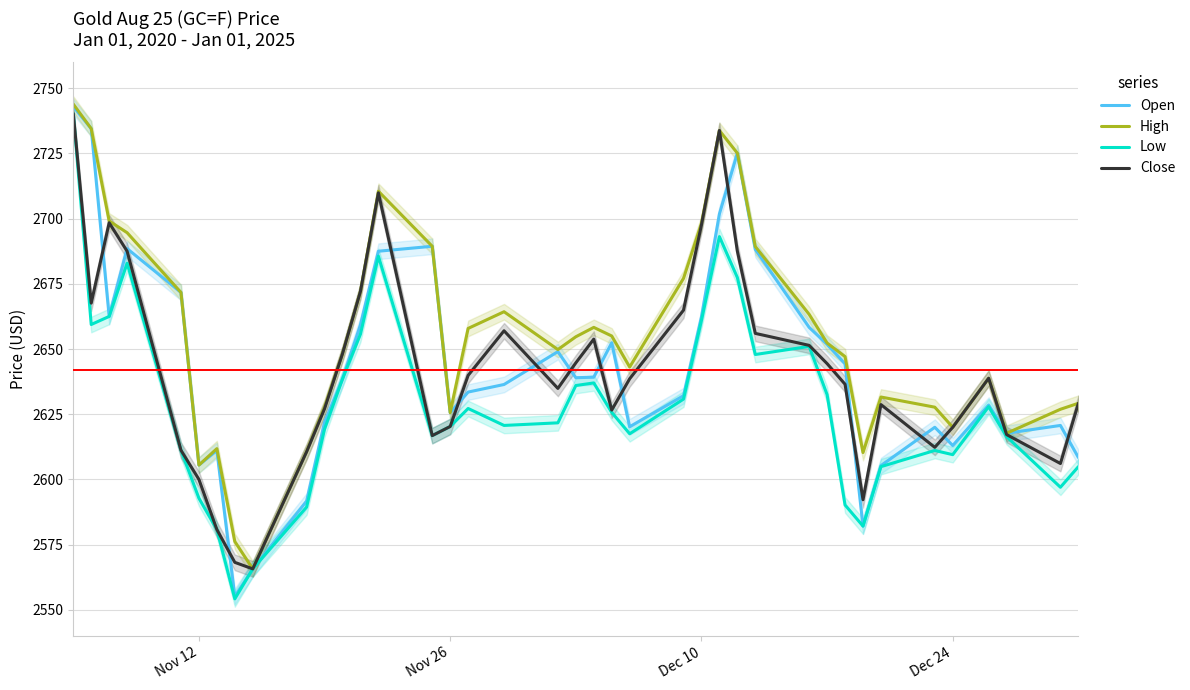

Rank the series by their maximum value, from lowest to highest.

Low, Close, Open, High